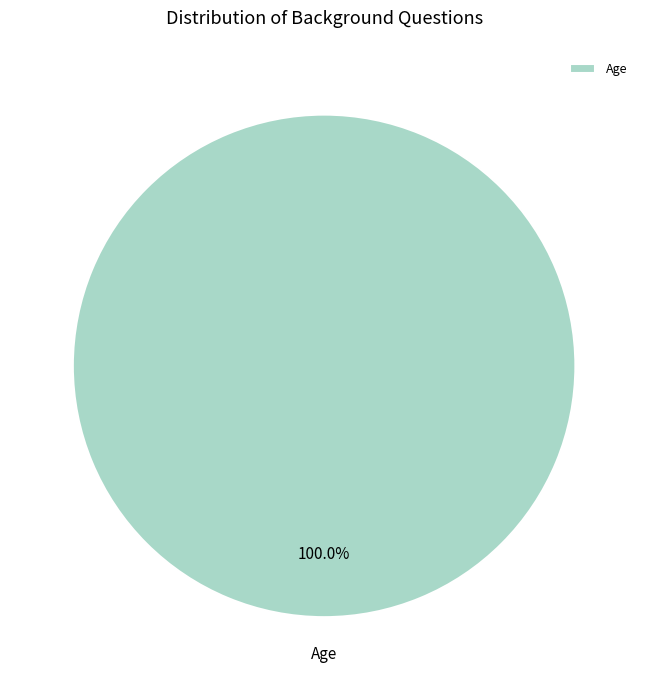

Rank the categories by value from highest to lowest.

Age